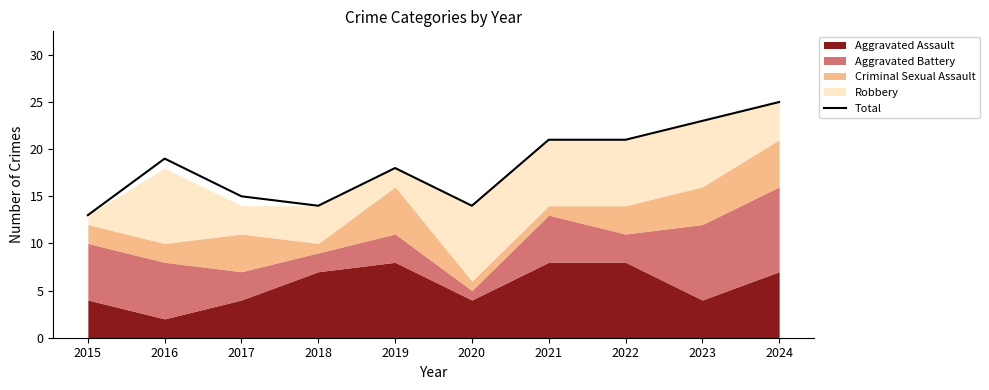

What is the value of the 10th point from the left?

25